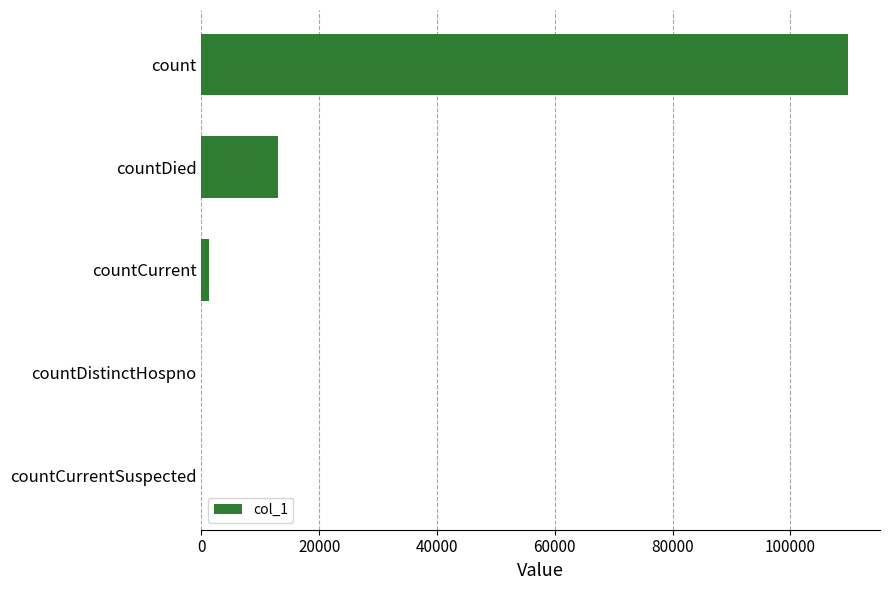

How many data points does each series have?

5